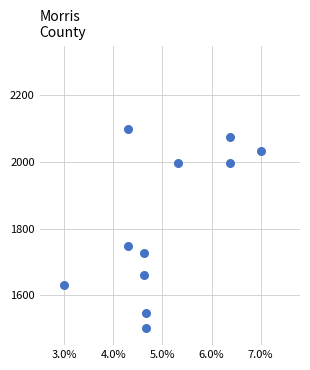

What Y value in the scatter plot is closest to 1800?

1749.2